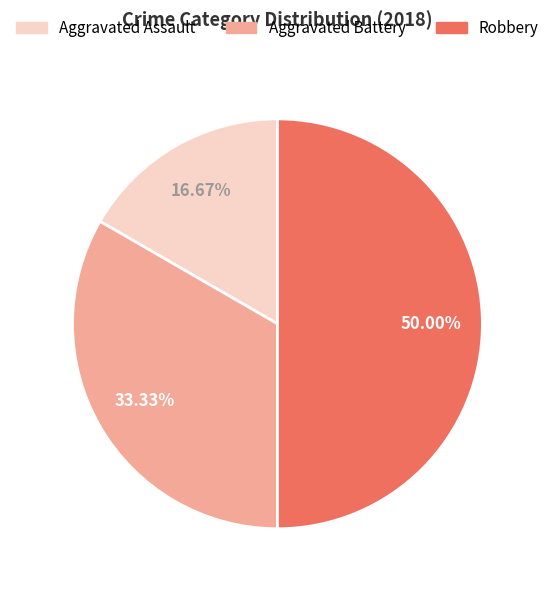

How many slices are in this pie chart?

3